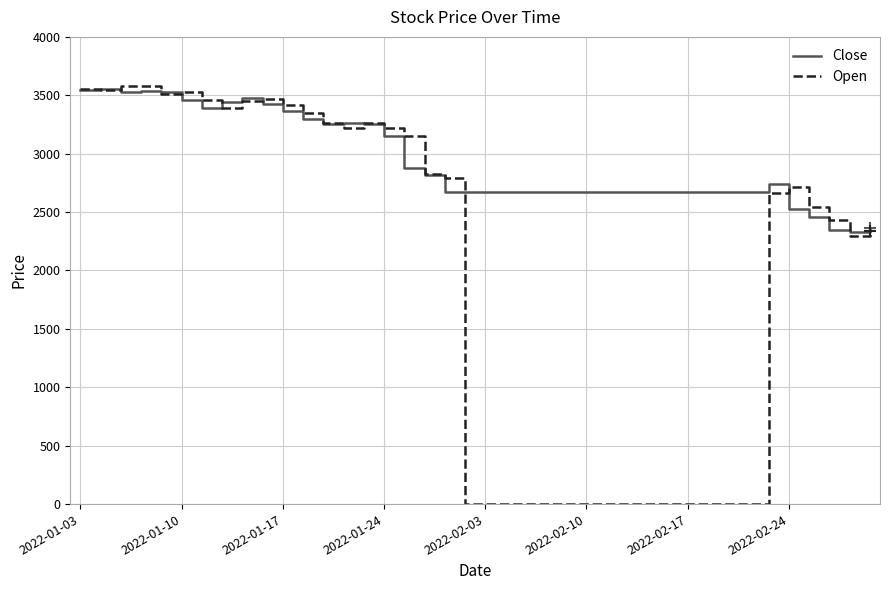

What is the highest value of the Close series?

3557